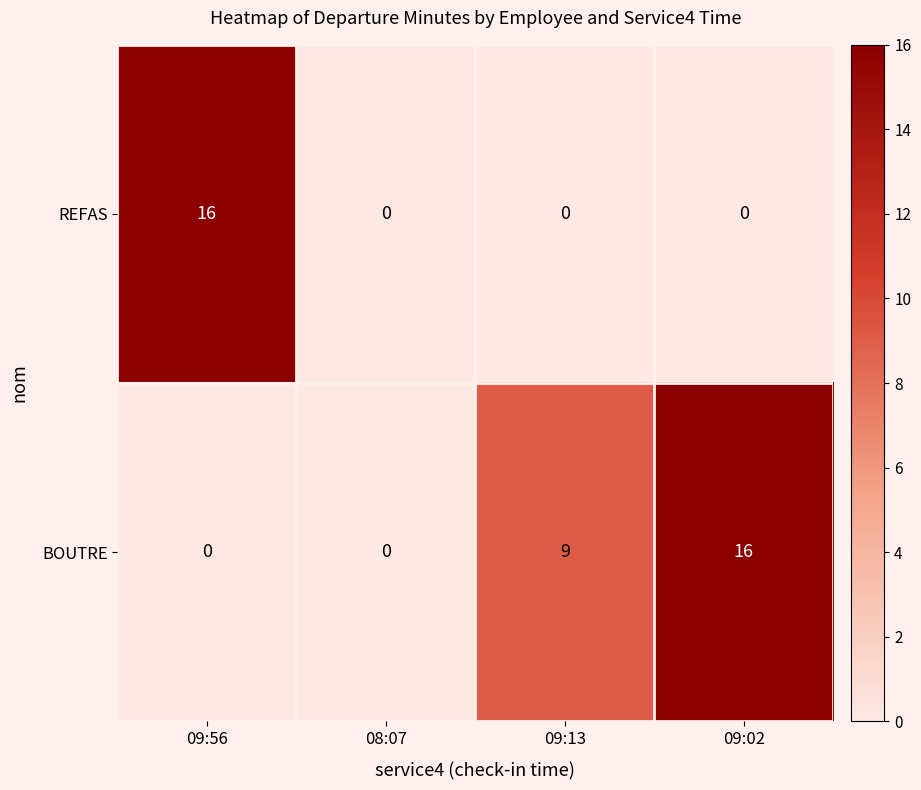

At 09:56, list the series in order from largest to smallest.

REFAS, BOUTRE